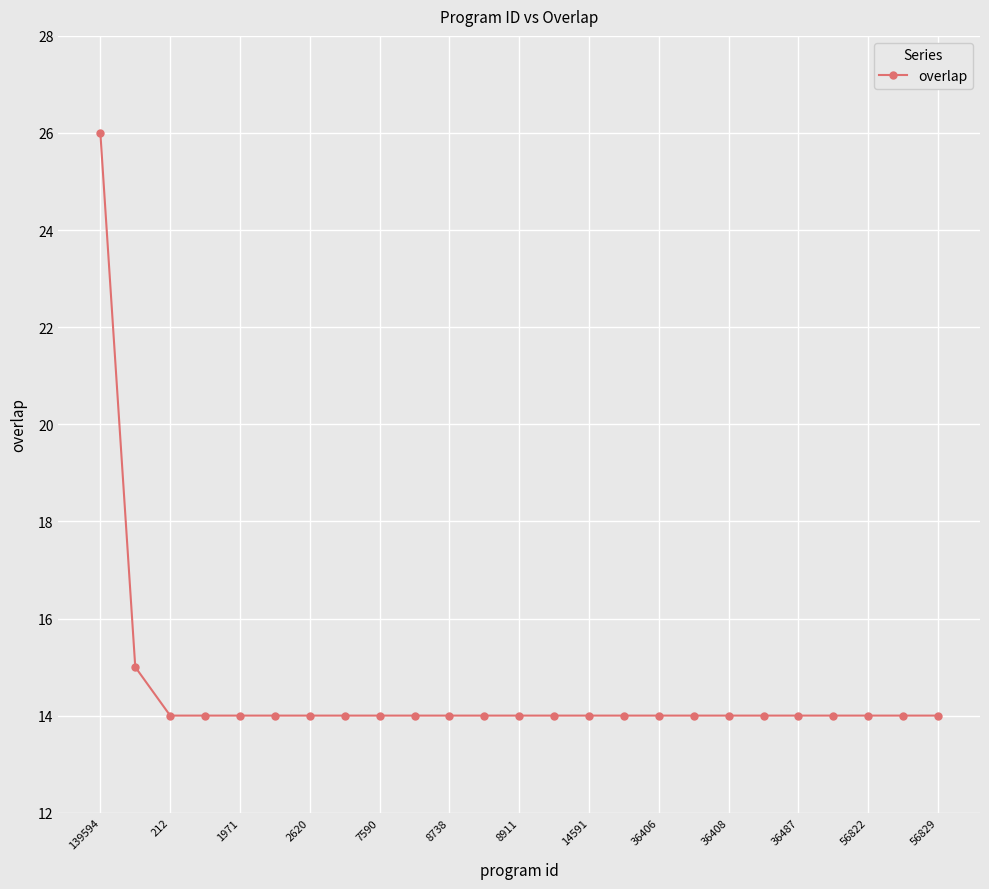

Reading left to right, list all the values displayed in this chart.

26	15	14	14	14	14	14	14	14	14	14	14	14	14	14	14	14	14	14	14	14	14	14	14	14